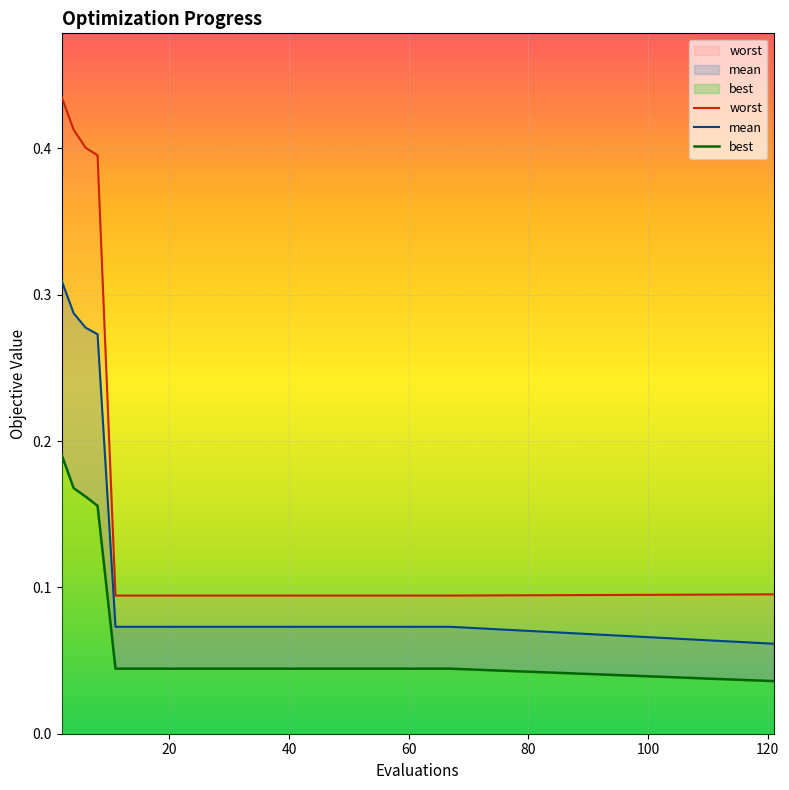

Does the chart display data point markers on the line(s)?

No